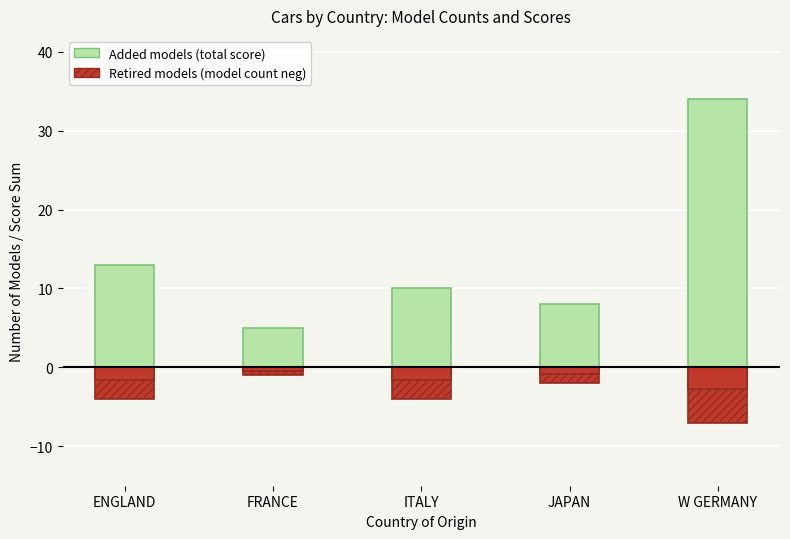

What is the spread (max minus min) of values at JAPAN?

10.0